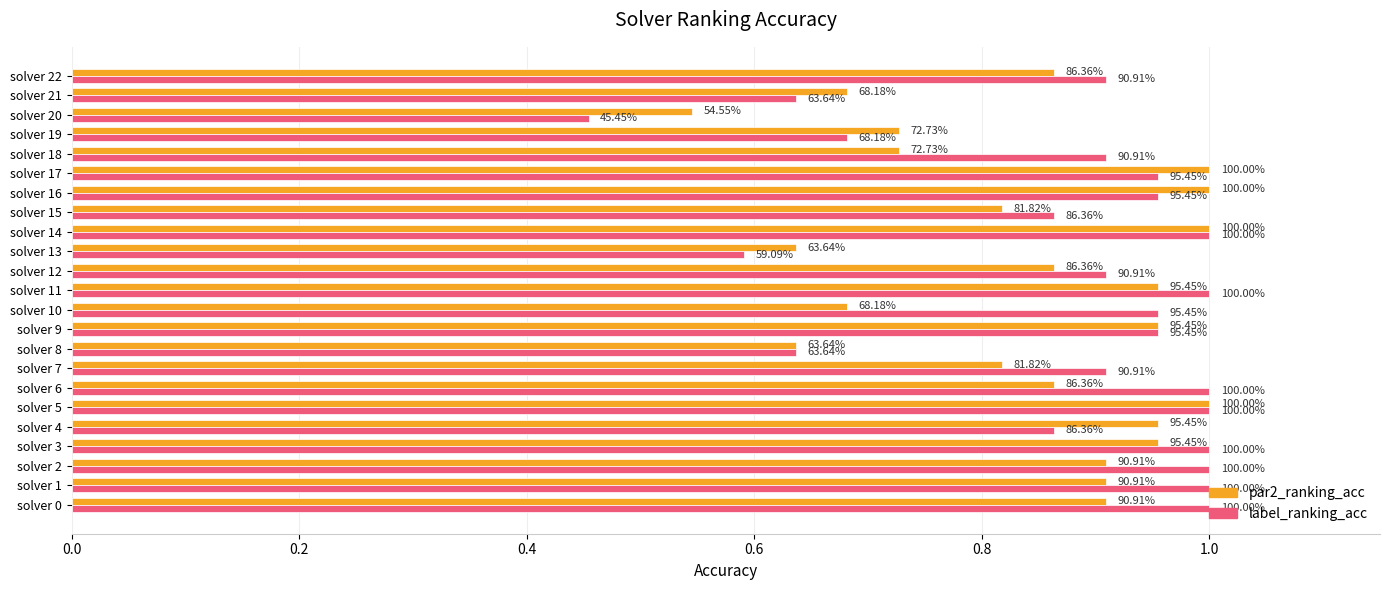

What is the value of the label_ranking_acc bar at the 9th from the left?

0.6